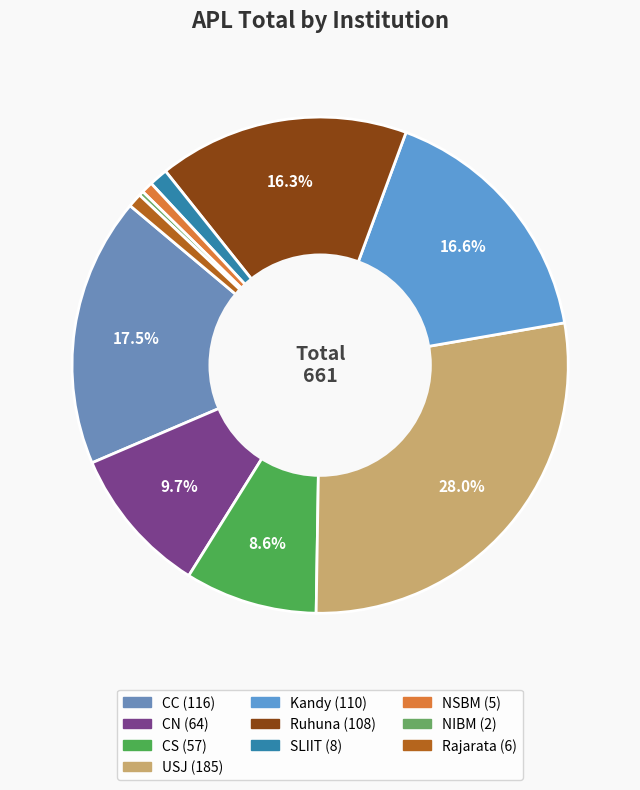

What is the largest slice in the pie chart?

USJ